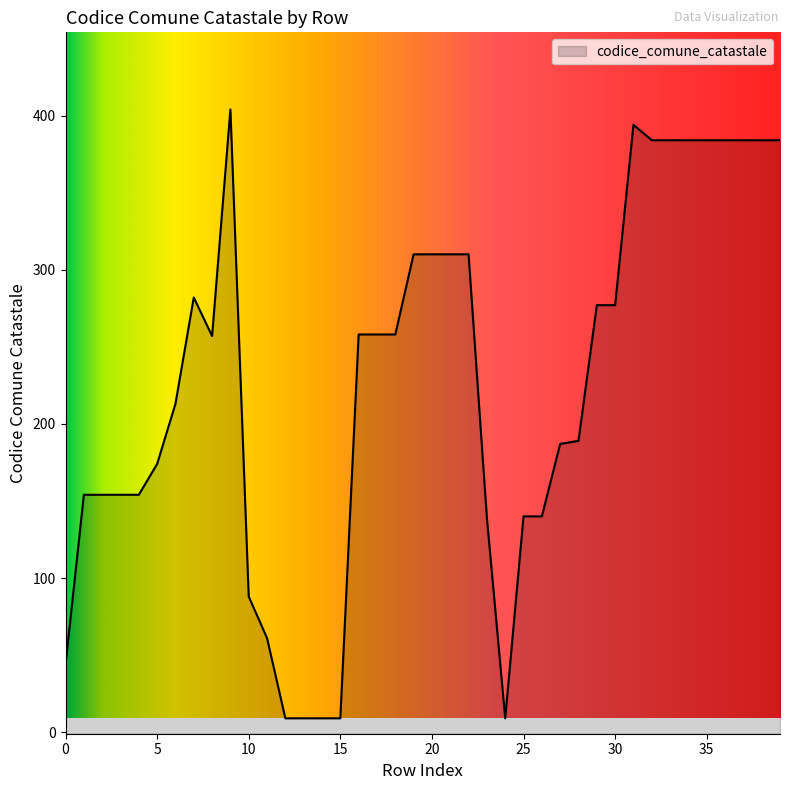

What is the sum of the values at 5 and 16?

432